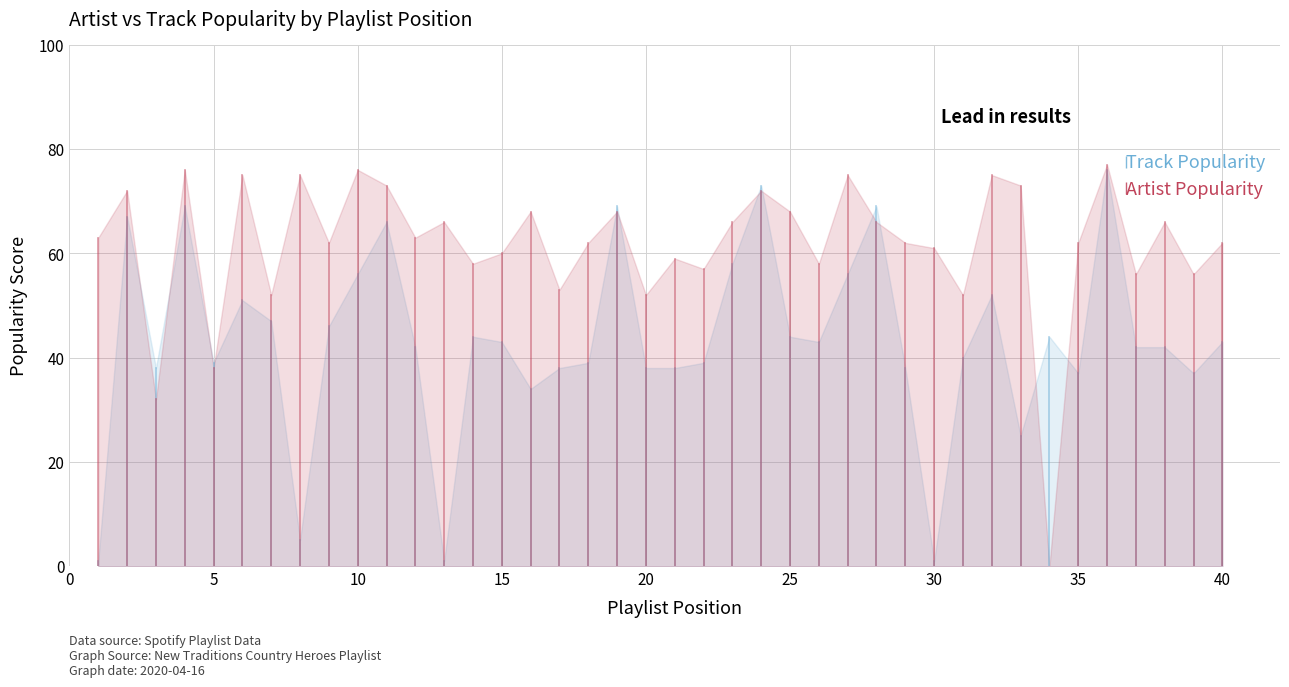

How many distinct data groups are displayed?

2